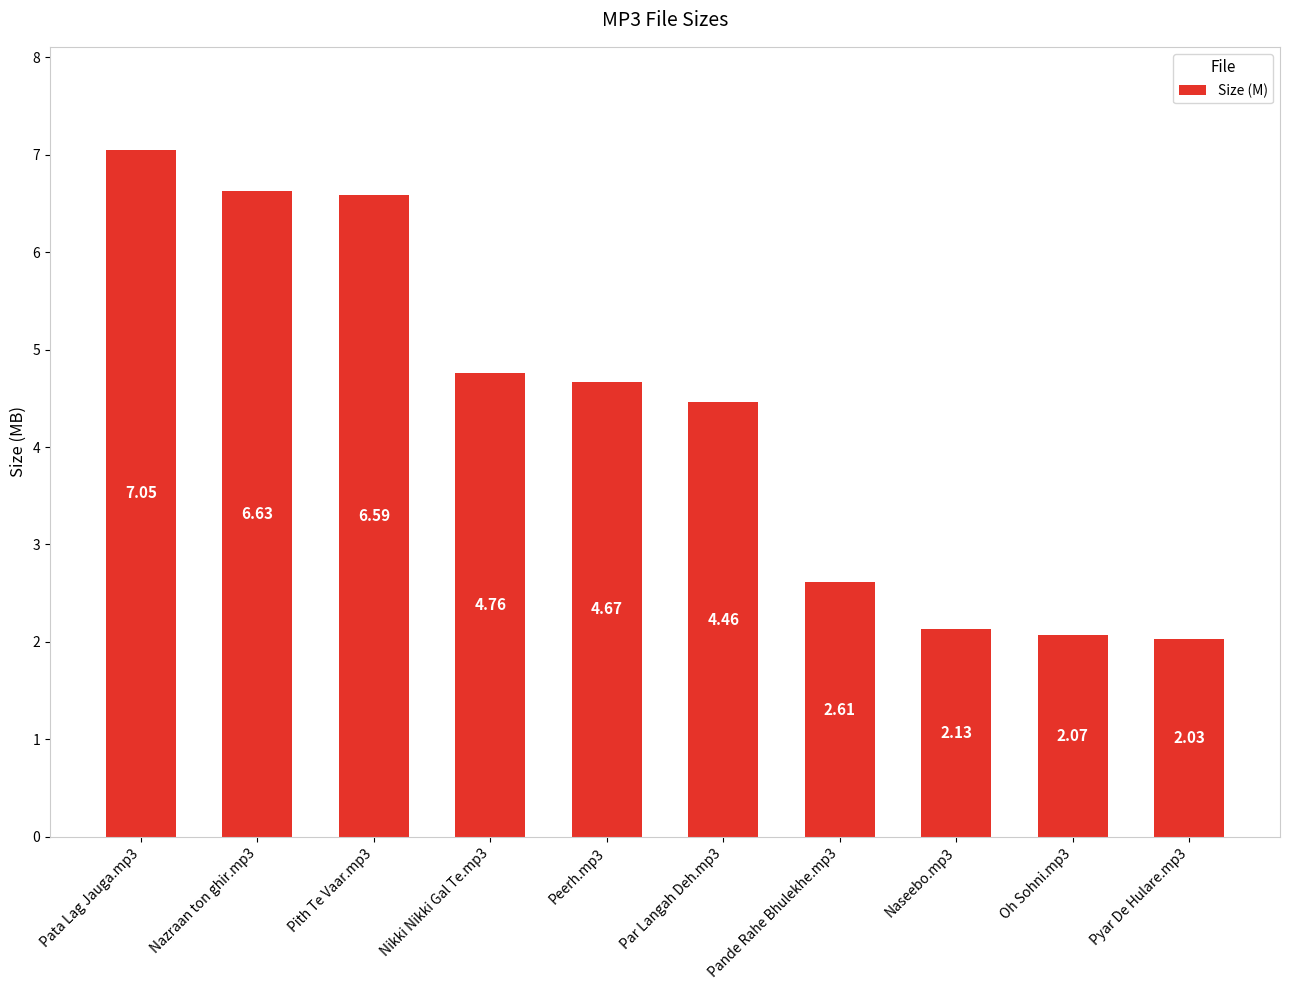

What is the value of the 3rd bar from the left?

6.6